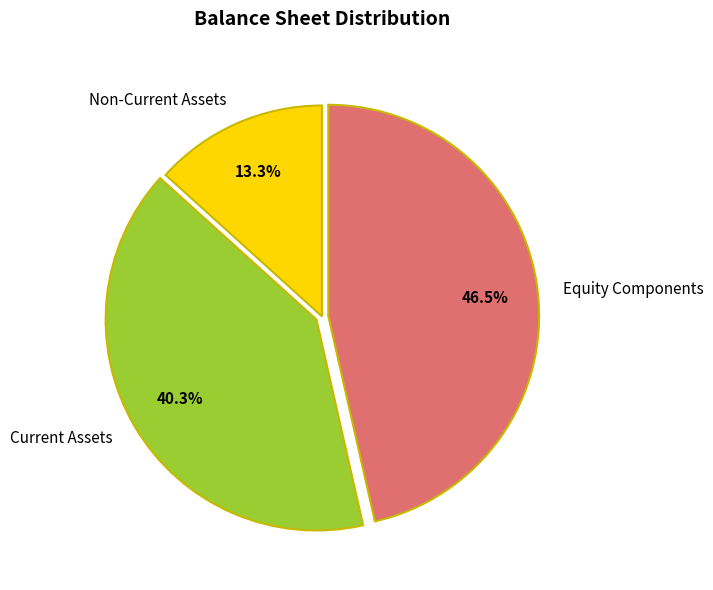

Which slice is the smallest?

Non-Current Assets